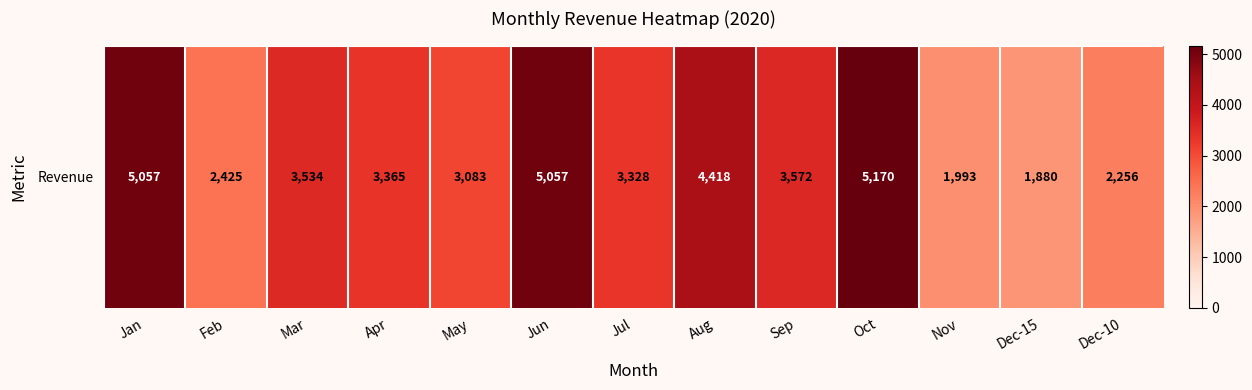

Reading left to right, list all the values displayed in this chart.

5057.2	2425.2	3534.4	3365.2	3083.2	5057.2	3327.6	4418.0	3572.0	5170.0	1992.8	1880.0	2256.0